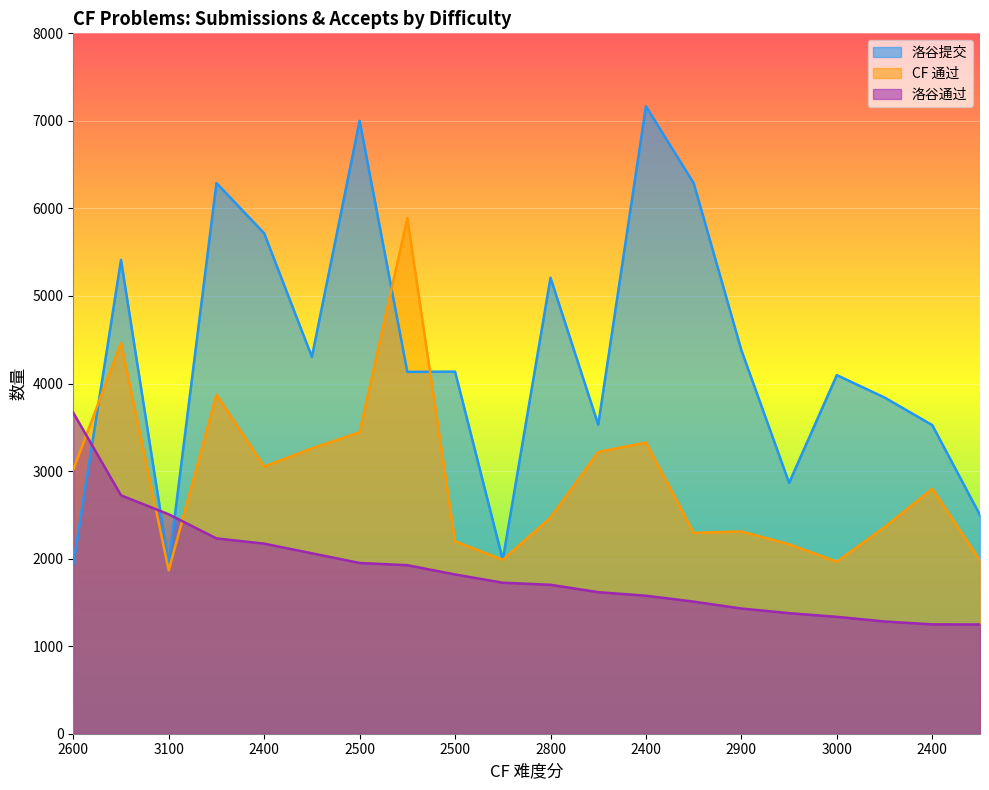

What is the spread (max minus min) of values at 2500?

5051